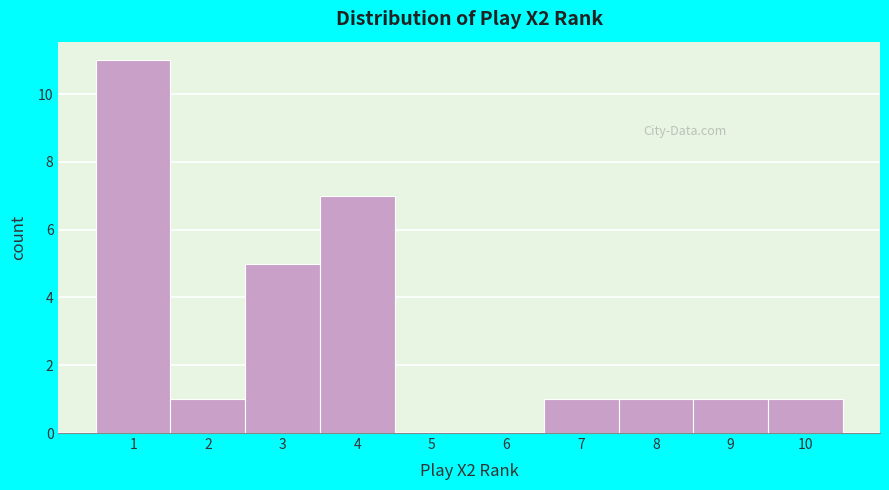

Reading left to right, transcribe this chart: for each bar, give the range it covers on the x-axis and its height. The values are not printed on the chart, so give them approximately, as read against the axis.

0.5 to 1.5: 11
1.5 to 2.5: 1
2.5 to 3.5: 5
3.5 to 4.5: 7
4.5 to 5.5: 0
5.5 to 6.5: 0
6.5 to 7.5: 1
7.5 to 8.5: 1
8.5 to 9.5: 1
9.5 to 10.5: 1